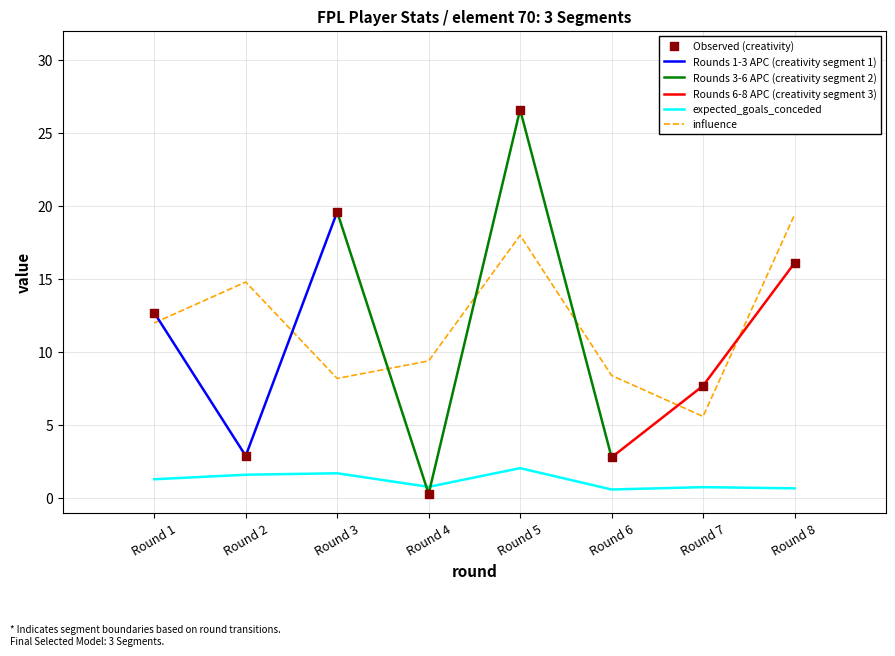

What are all the series names shown in the legend?

creativity, expected_goals_conceded, influence